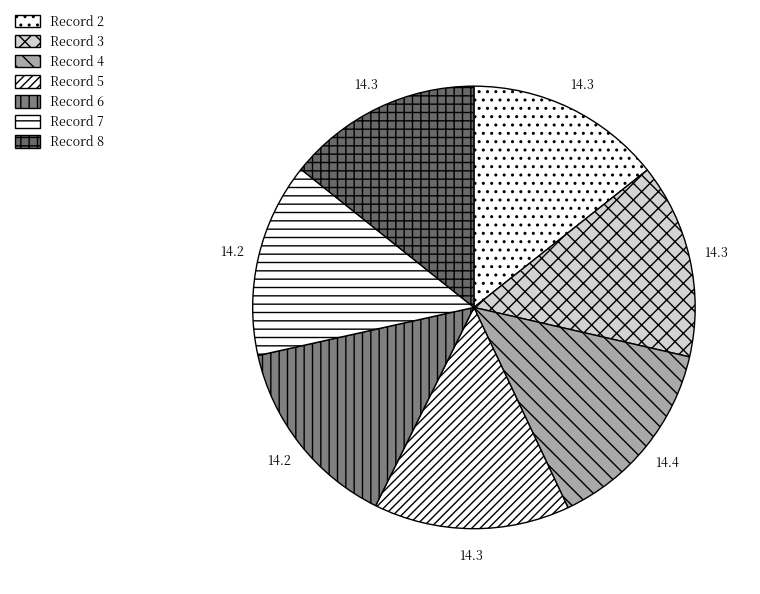

Which slice is the smallest?

Record 6